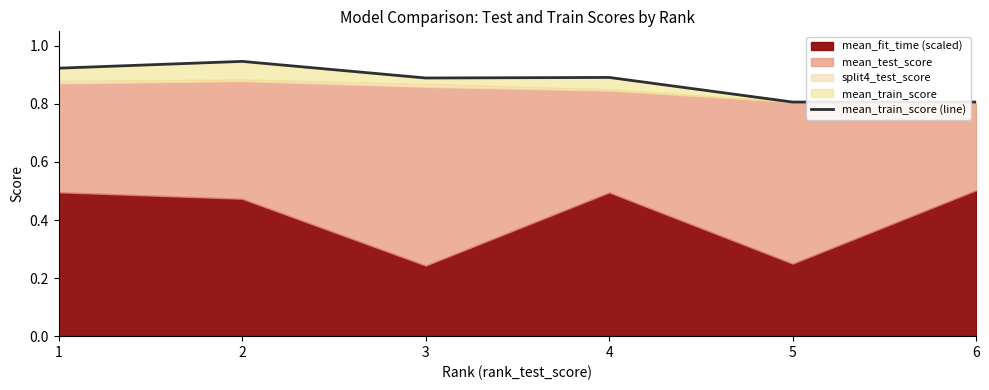

Reading left to right, transcribe all the data shown in this chart.

0.9	0.9	0.9	0.9	0.8	0.8